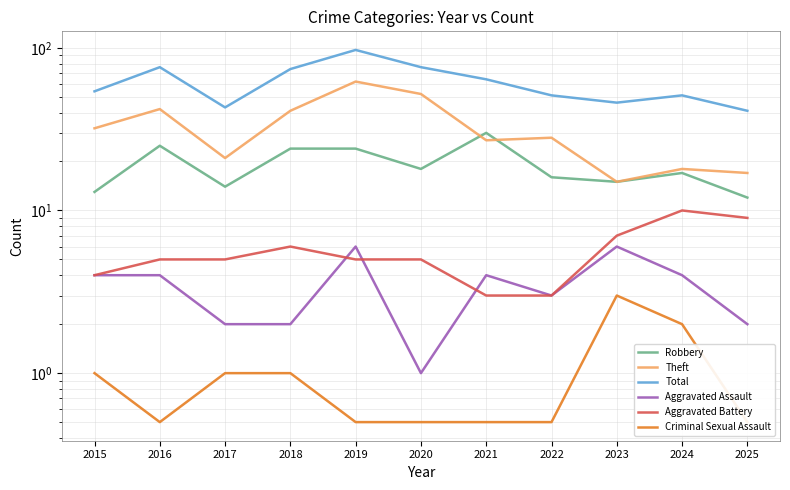

How many lines are shown in the chart?

6